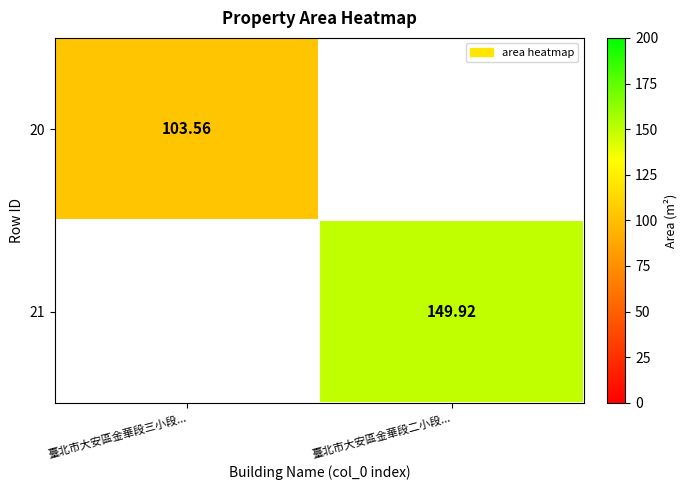

What is the average value of the 20 series?

51.8